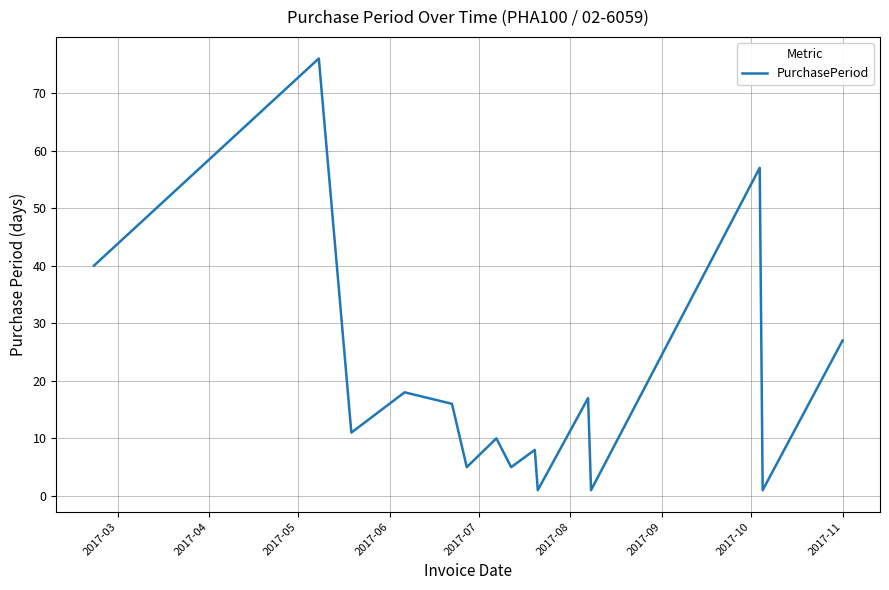

What is the maximum value shown in the chart?

76